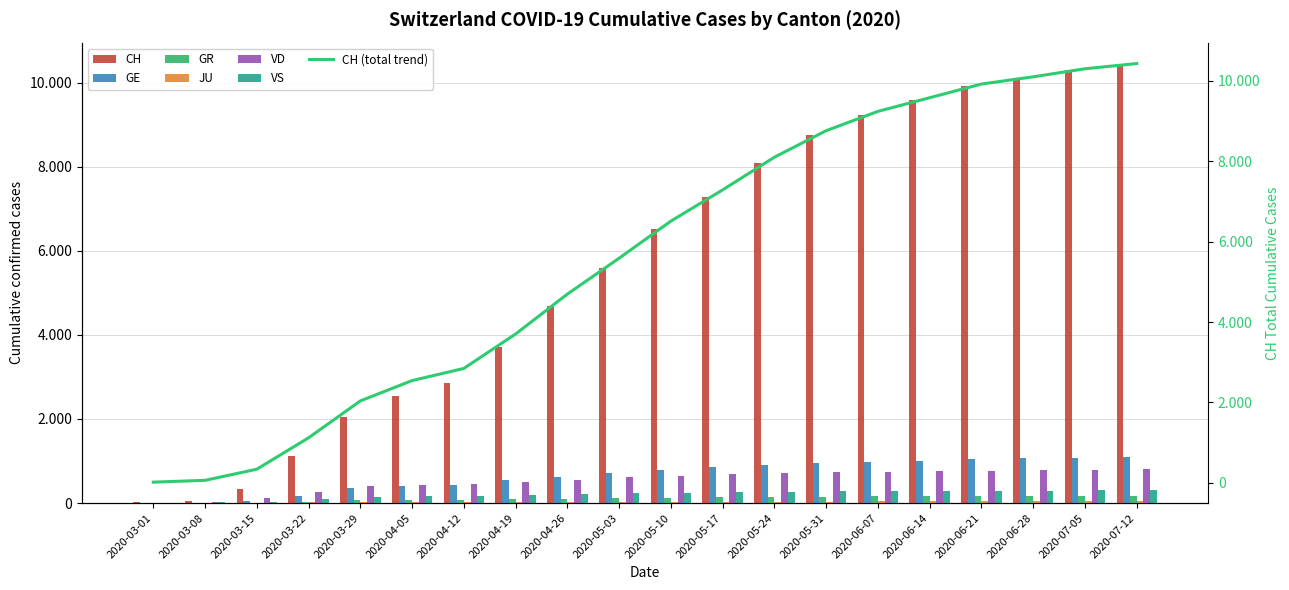

Where does the GR series first go above 130?

2020-05-17